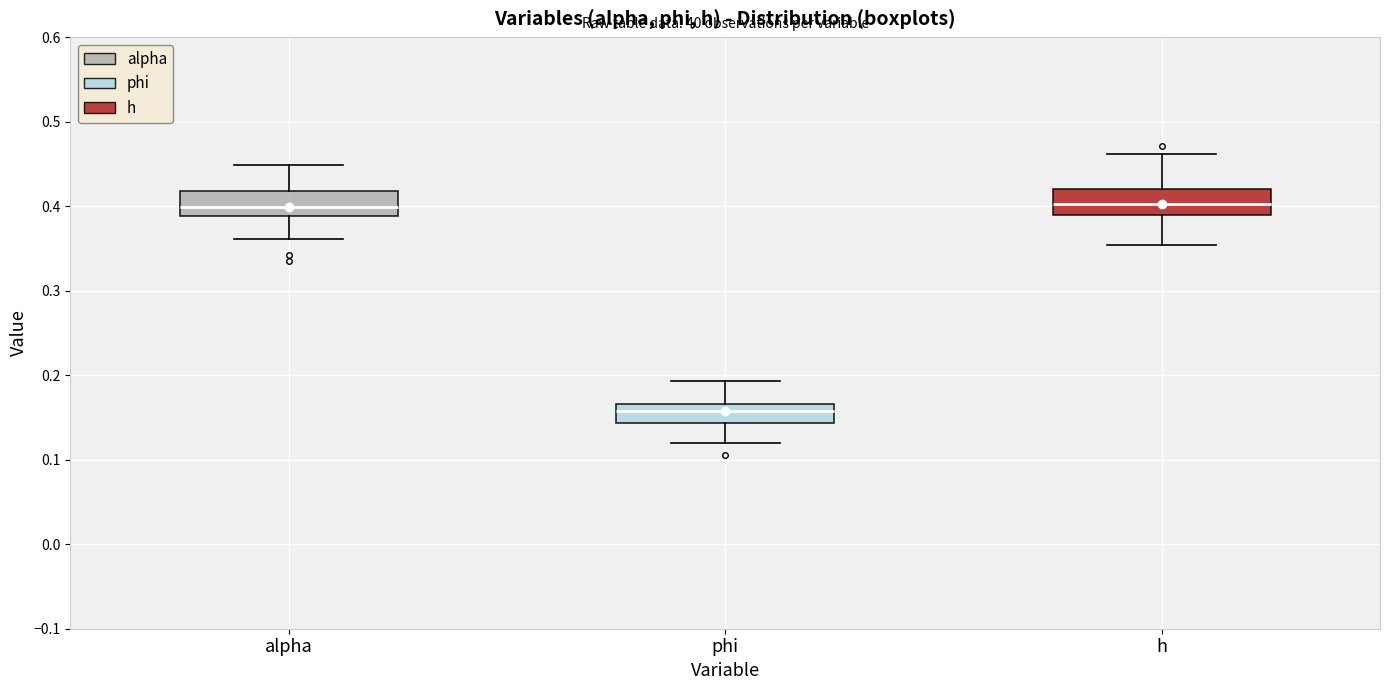

Reading left to right, transcribe this box plot: for each box, give where its median line is, the range the box spans, and where its two whiskers end, as read against the y-axis. The values are not printed on the chart, so give them approximately, as read against the axis.

alpha: median 0.40, box 0.39 to 0.42, whiskers 0.36 to 0.45
phi: median 0.16, box 0.14 to 0.17, whiskers 0.12 to 0.19
h: median 0.40, box 0.39 to 0.42, whiskers 0.35 to 0.46